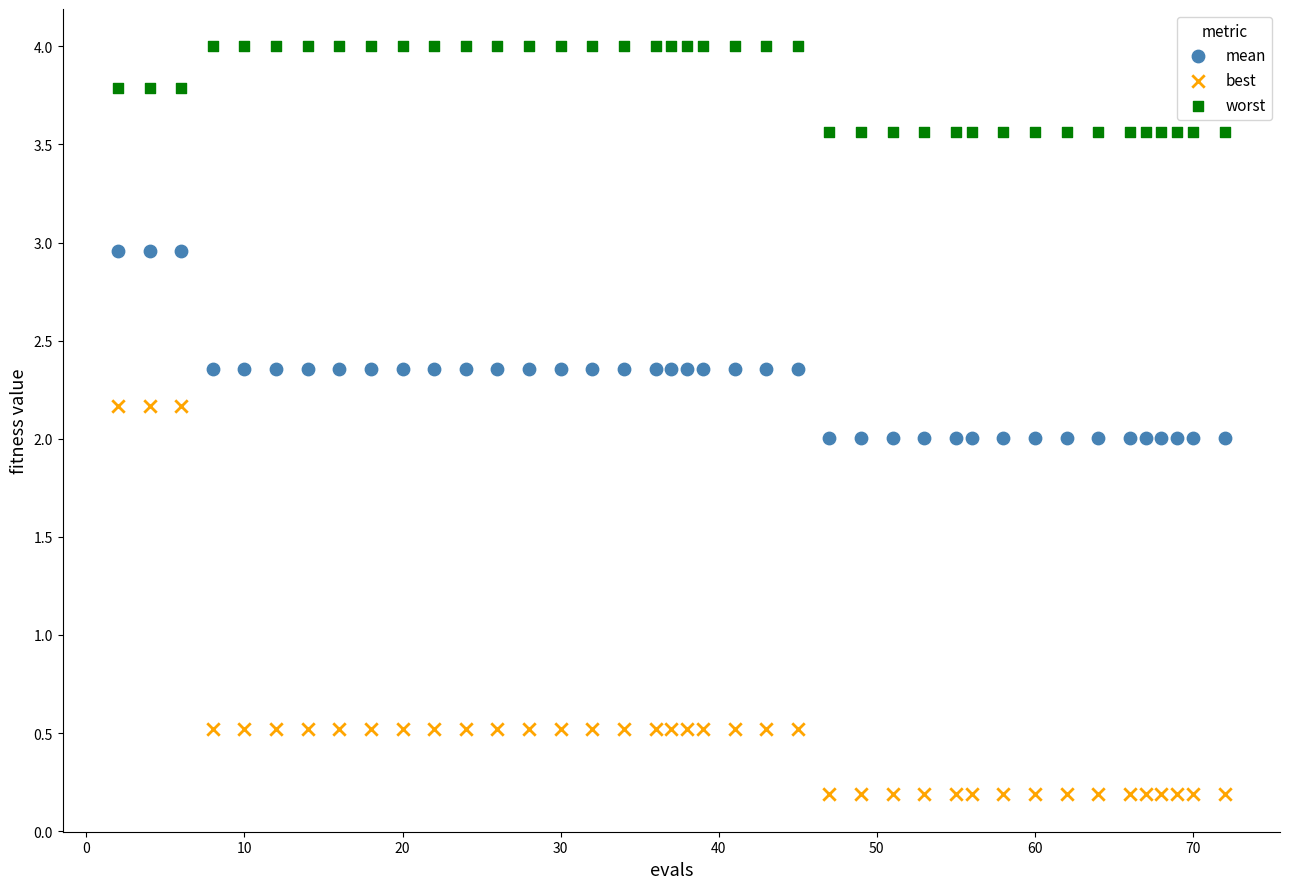

Which series contains the lowest Y value?

best